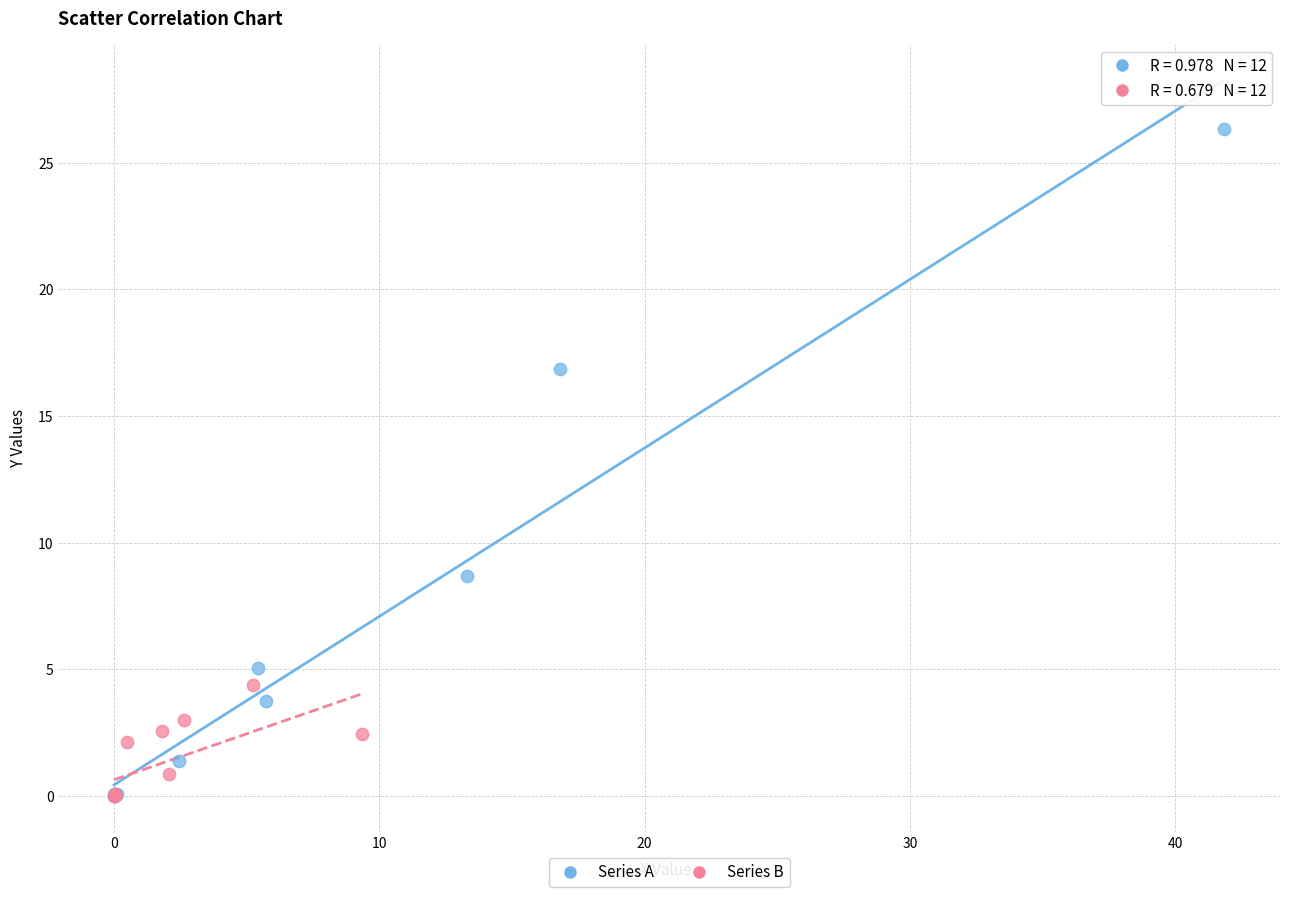

Which series has the widest spread of Y values?

Series A